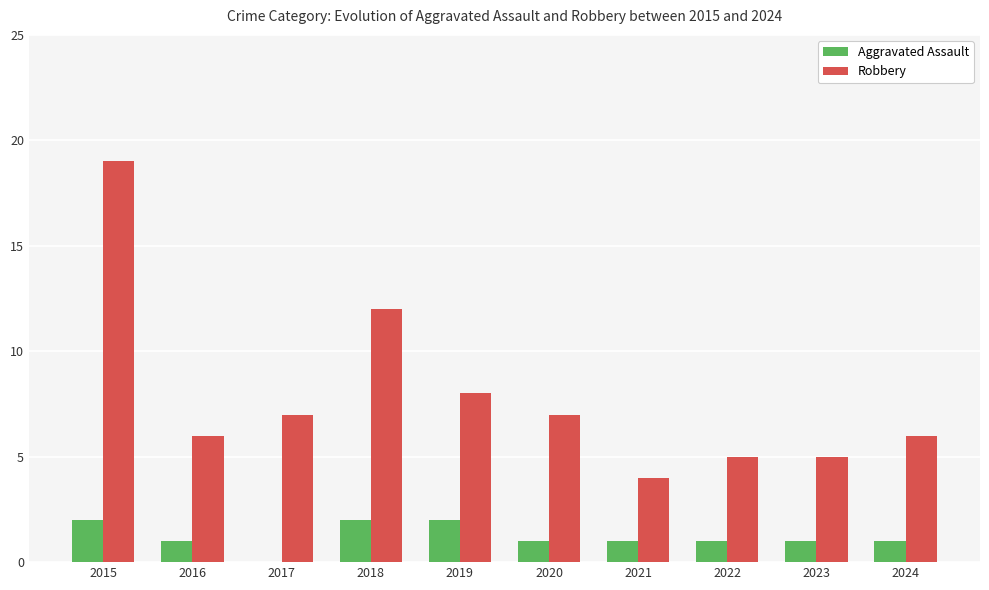

Does the chart contain stacked bars?

No